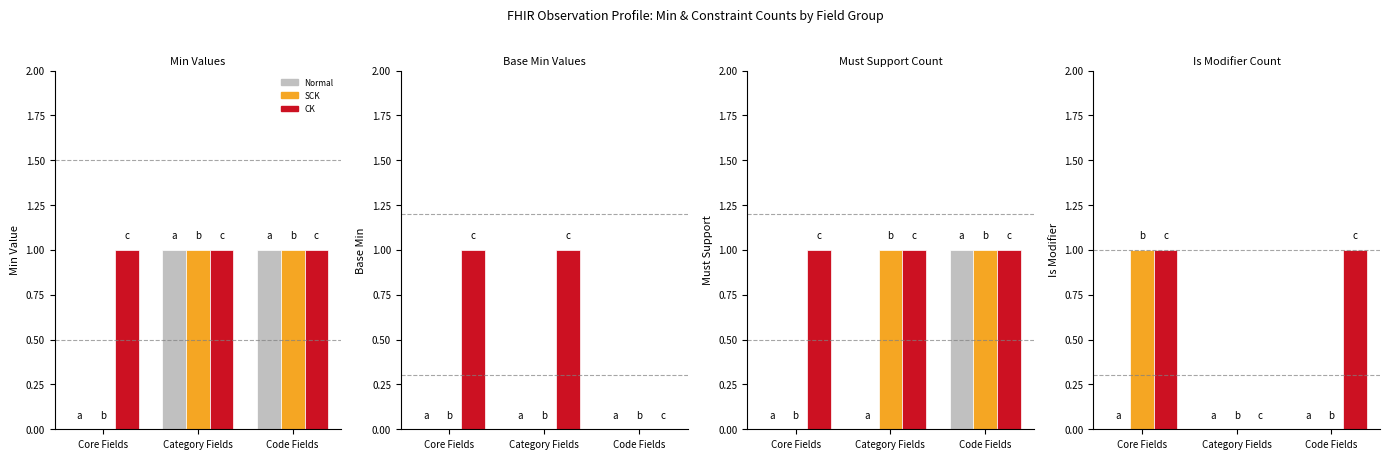

What is the maximum value for CK?

1